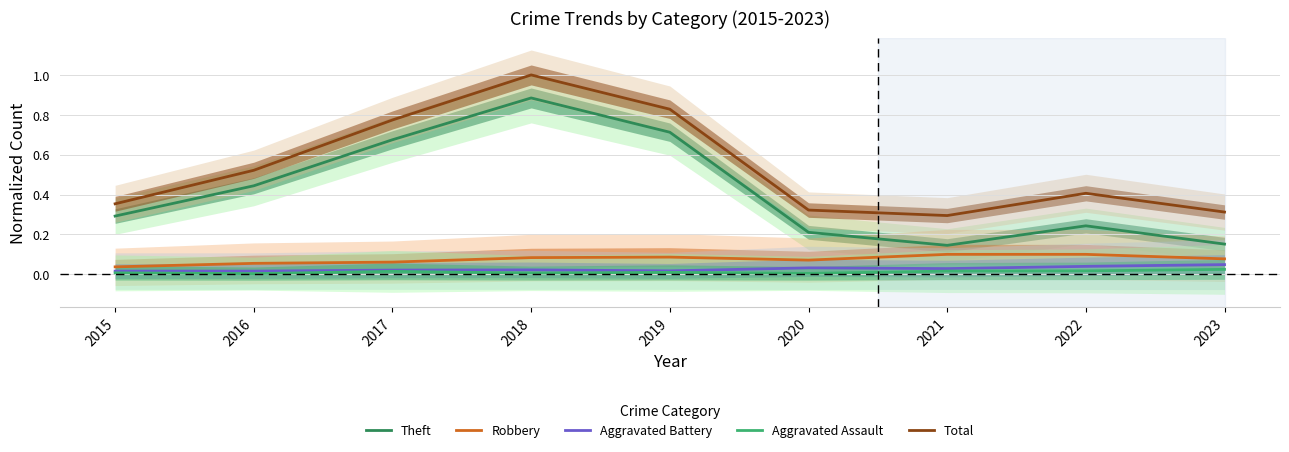

Which series has the largest total across all categories?

Total